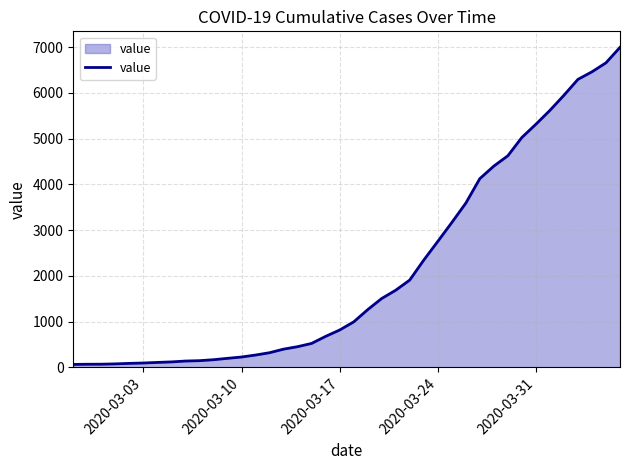

What is the difference between the maximum and minimum values?

6931